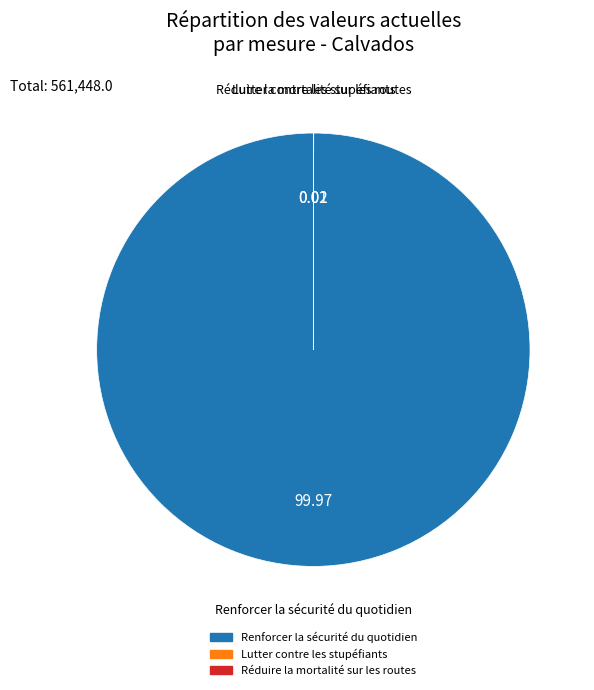

Which category accounts for the majority?

Renforcer la sécurité du quotidien